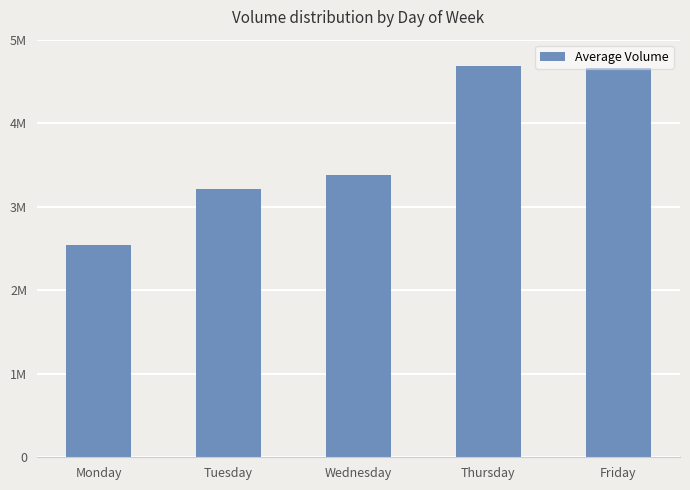

Between Friday and Thursday, which is larger?

Thursday